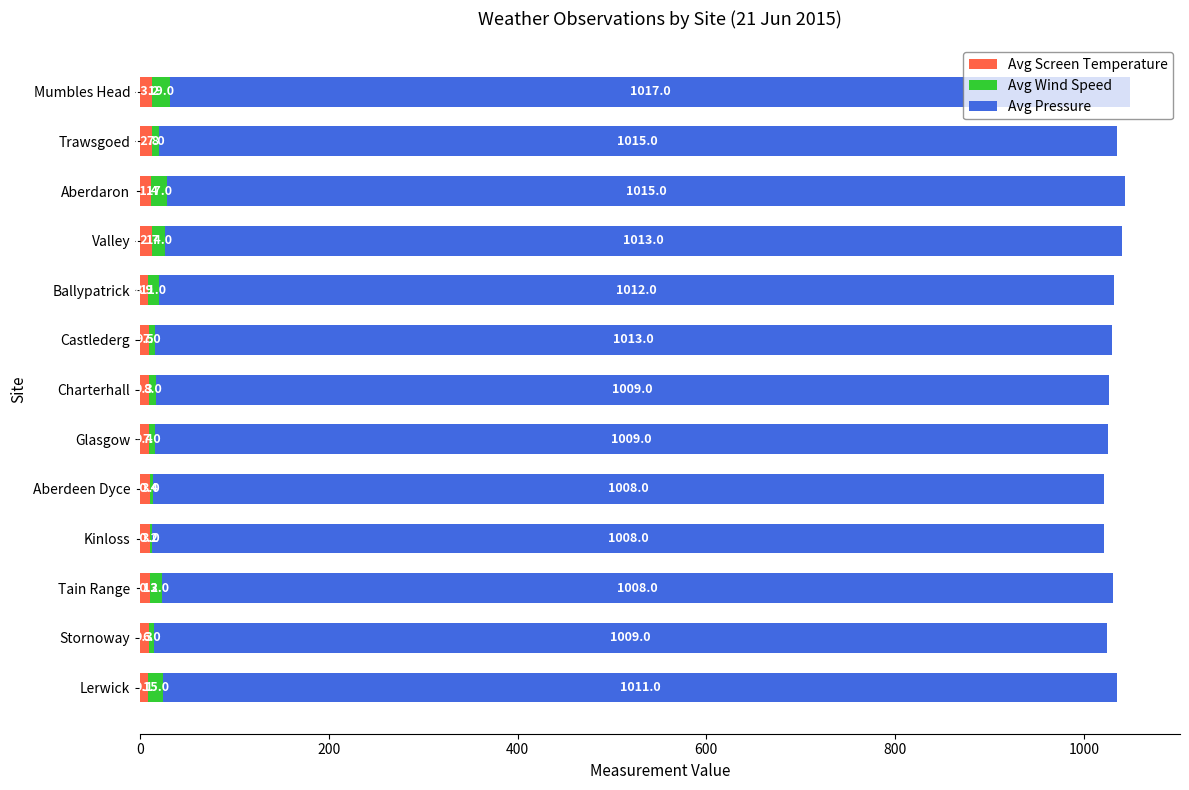

True or false: Avg Screen Temperature has a value of 9.5 at Castlederg.

True